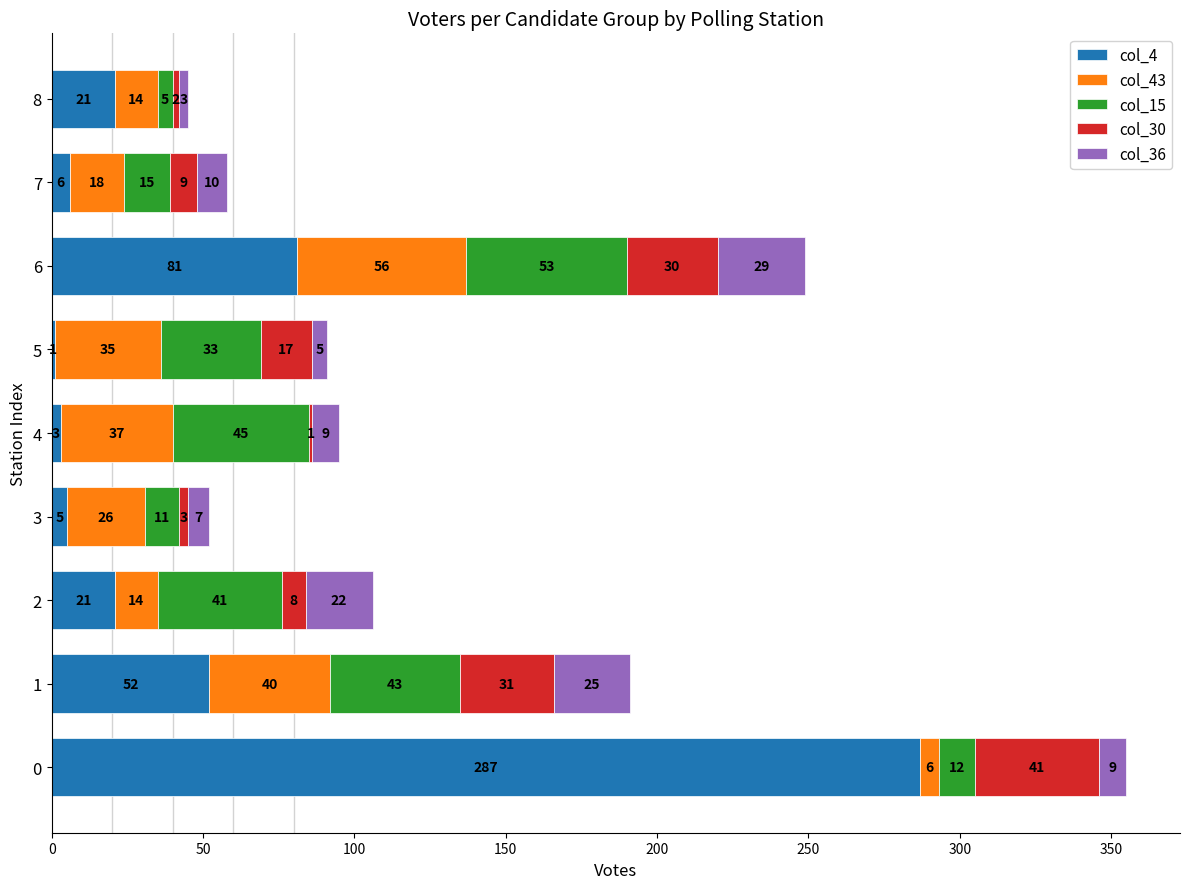

What is the total value across all series at 0?

355